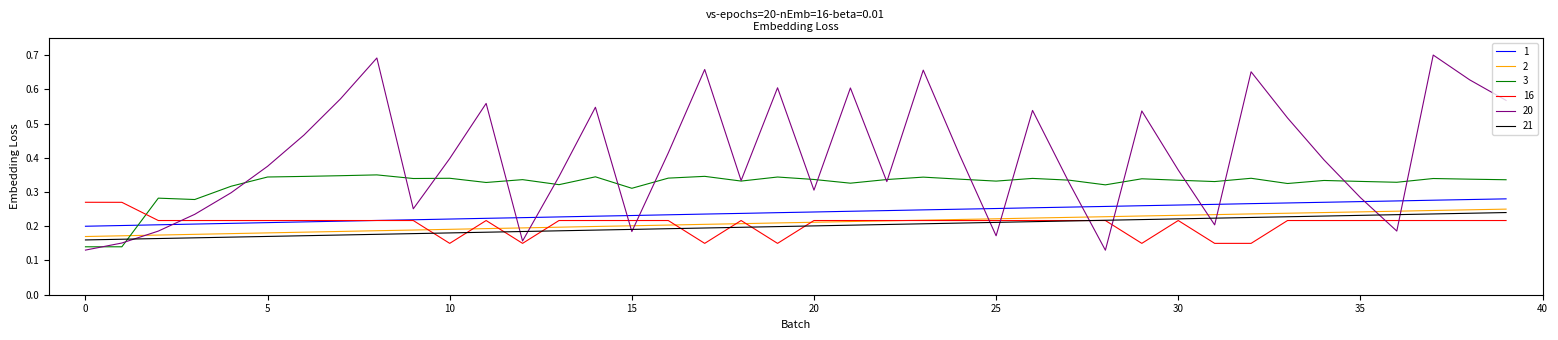

Count the number of data series in this chart.

6